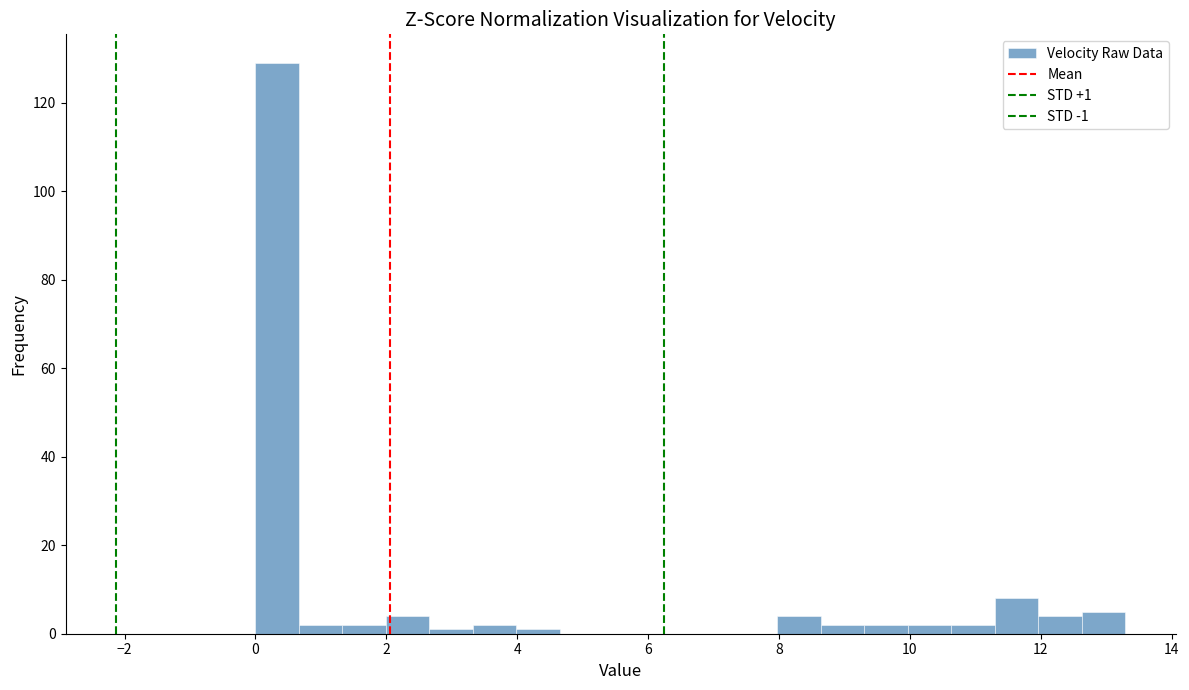

Read against the x-axis, roughly where is the centre of the tallest bar?

0.4